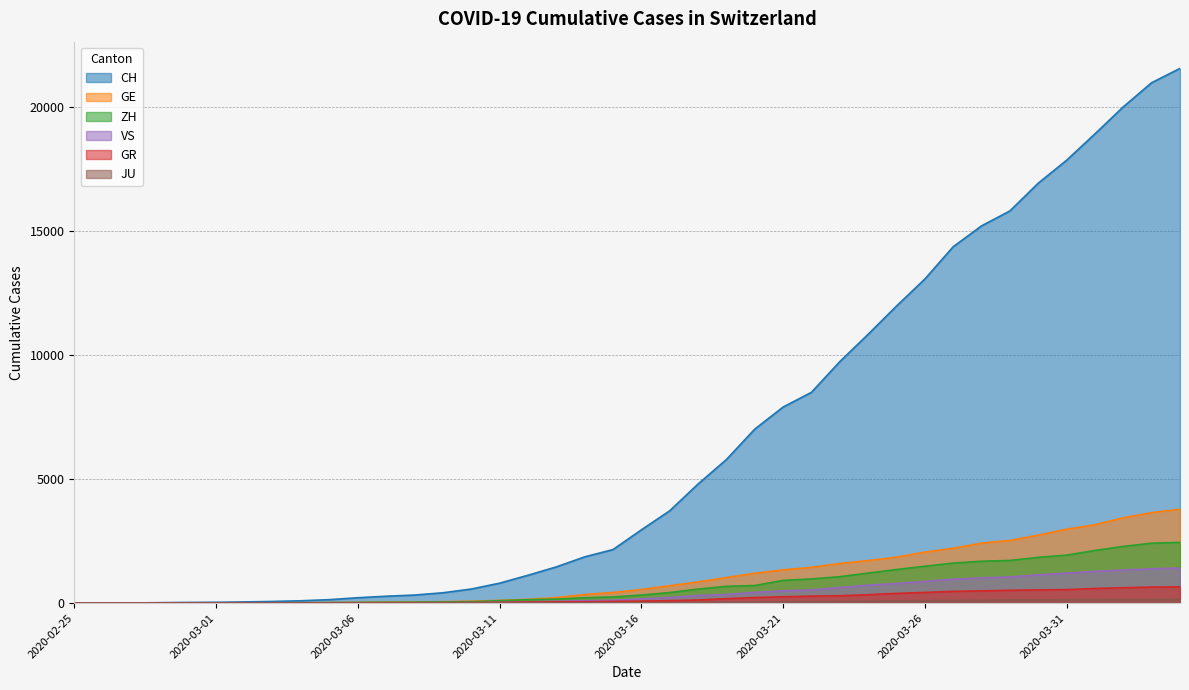

True or false: GE has more than 0 interior local peaks.

False